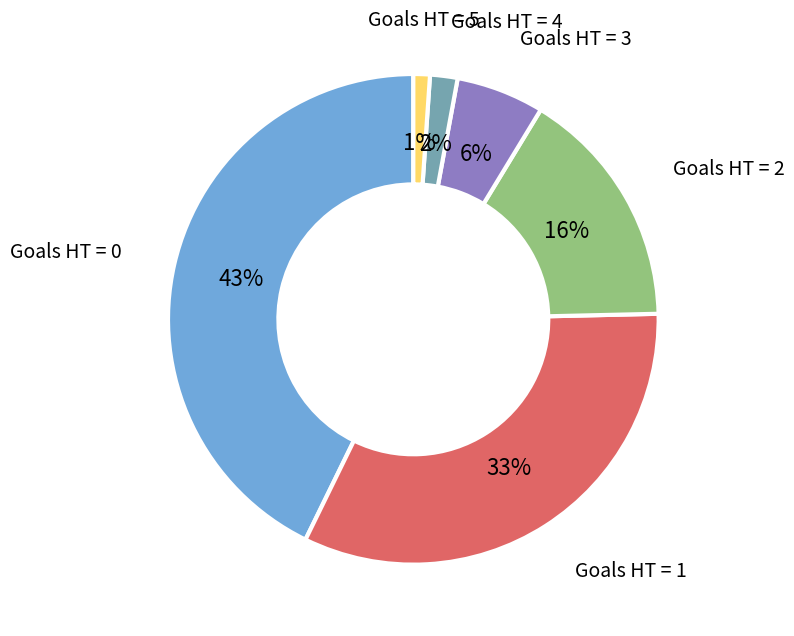

Is there a majority slice in this chart?

No